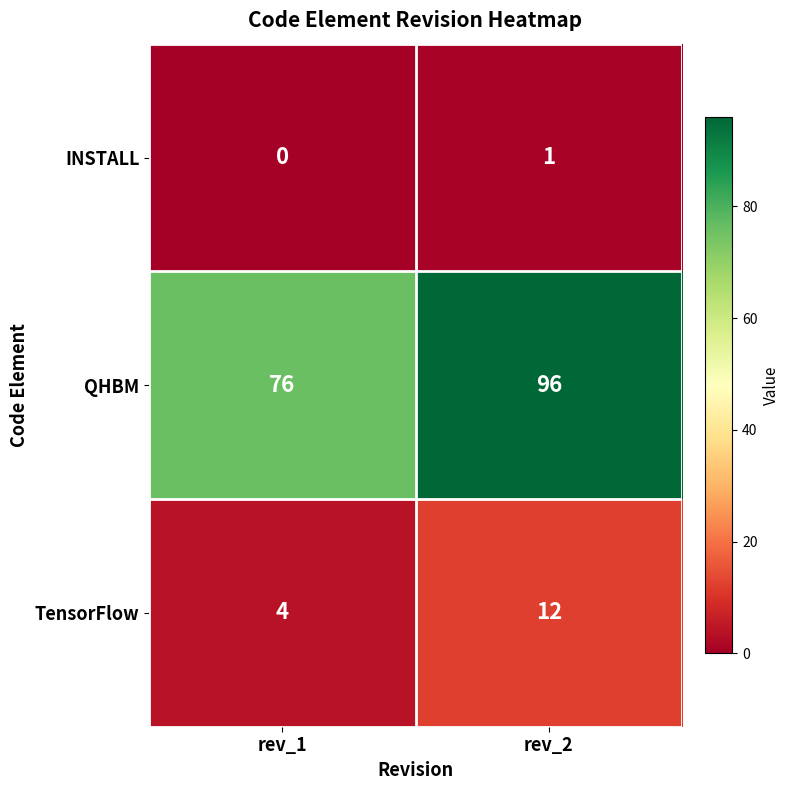

What is the average value of the QHBM series?

86